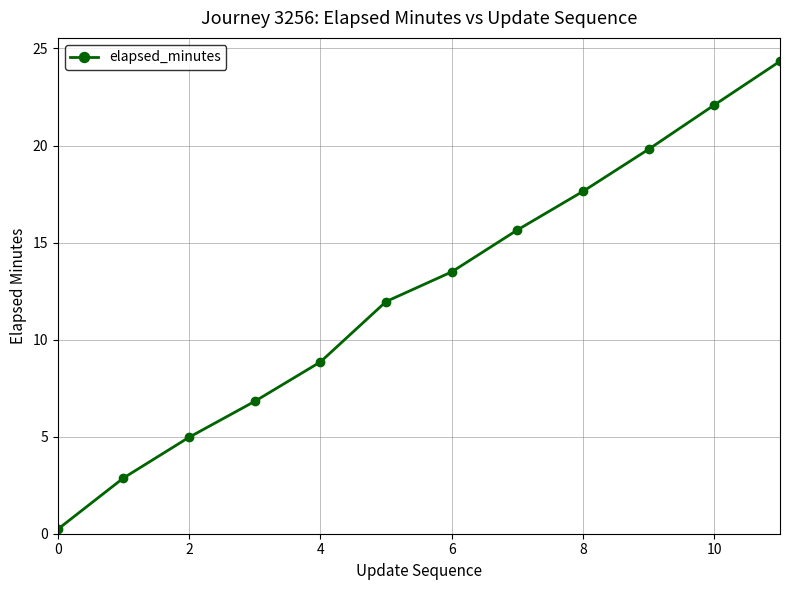

What is the value of the 12th point from the left?

24.3